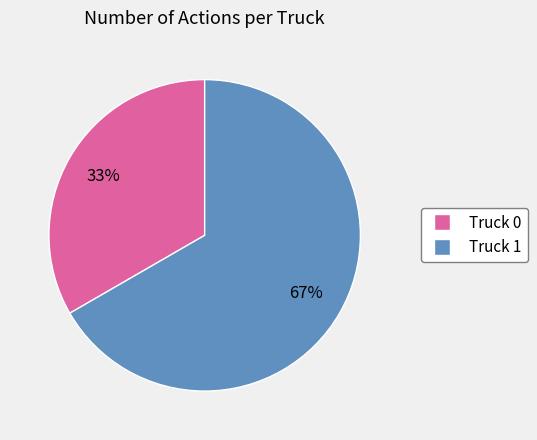

Does any single category account for the majority?

Yes